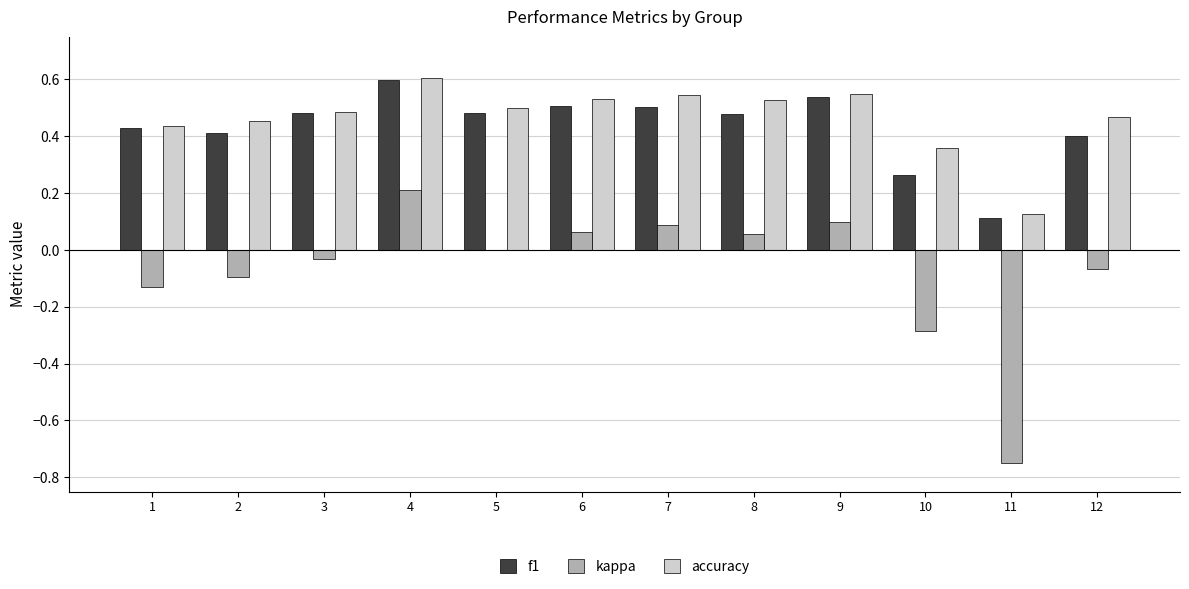

The value of f1 at 8 is 0.5. True or false?

True